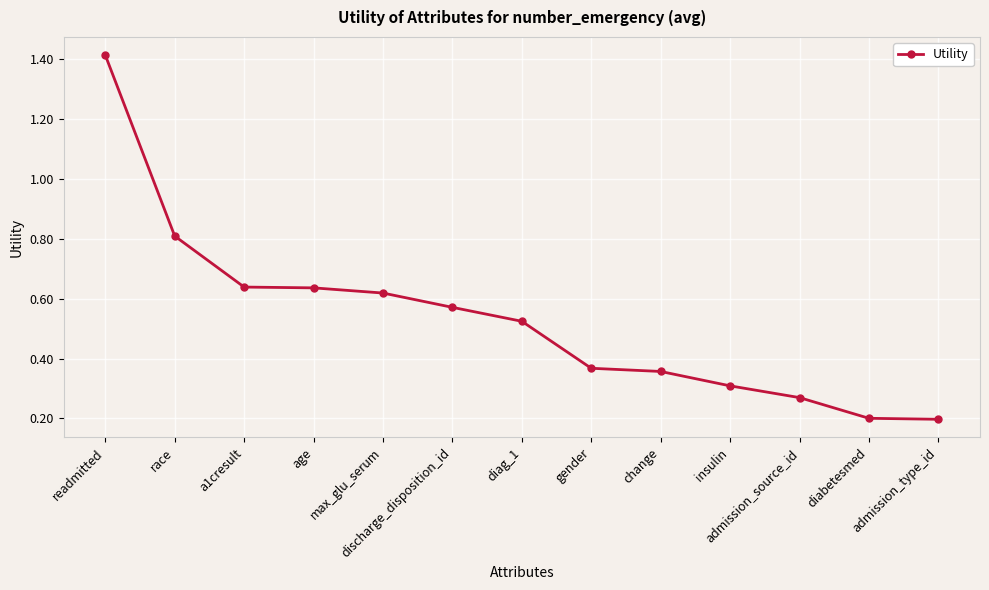

What is the value of the 2nd point from the left?

0.8